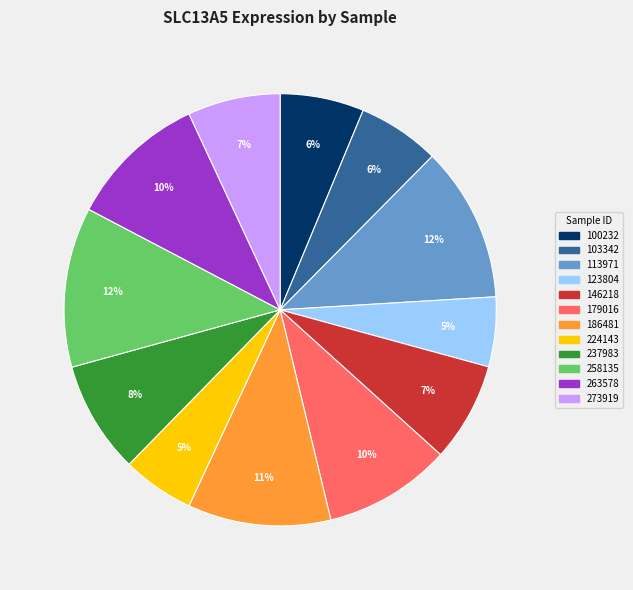

Approximately how many times larger is the value at 186481 compared to 113971?

0.9